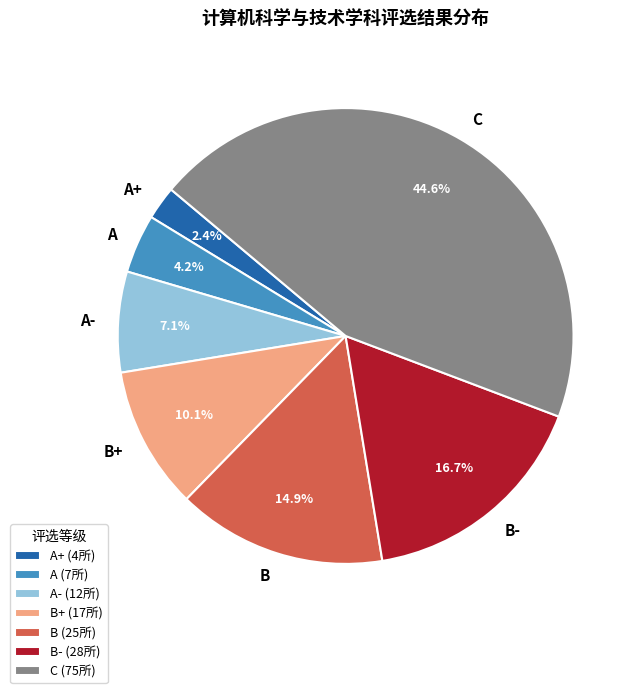

What percentage is NOT represented by B+?

89.9%